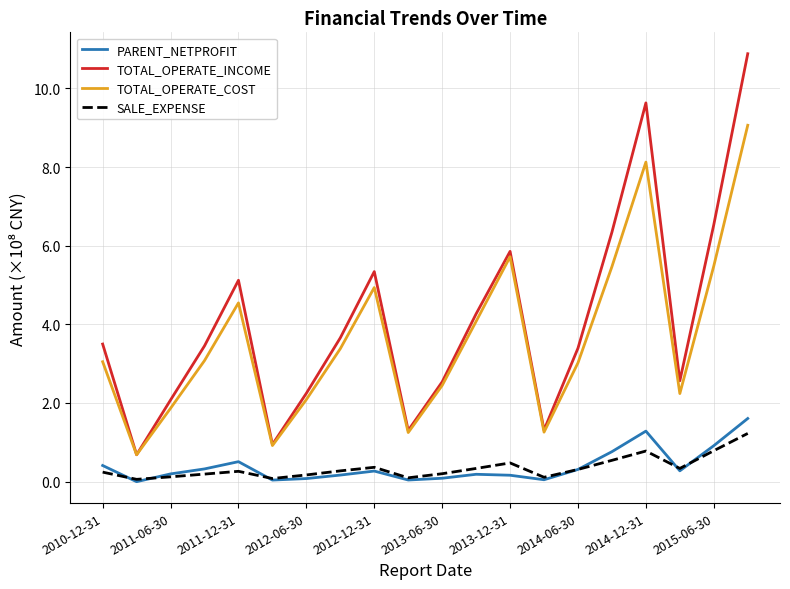

True or false: SALE_EXPENSE and TOTAL_OPERATE_COST cross at least once.

False